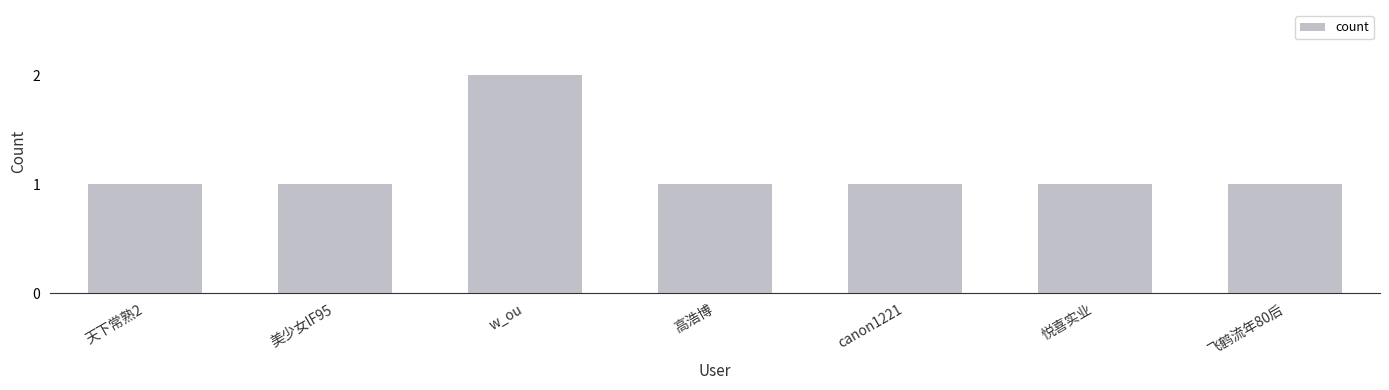

Which has a higher value, w_ou or 天下常熟2?

w_ou